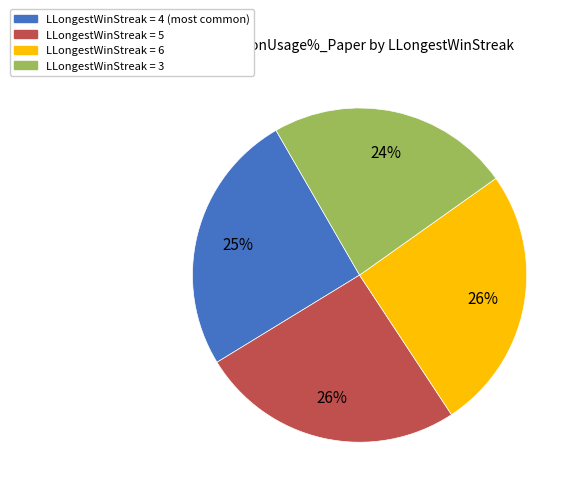

To the nearest percent, what is the difference between the largest and smallest slice percentages?

2%